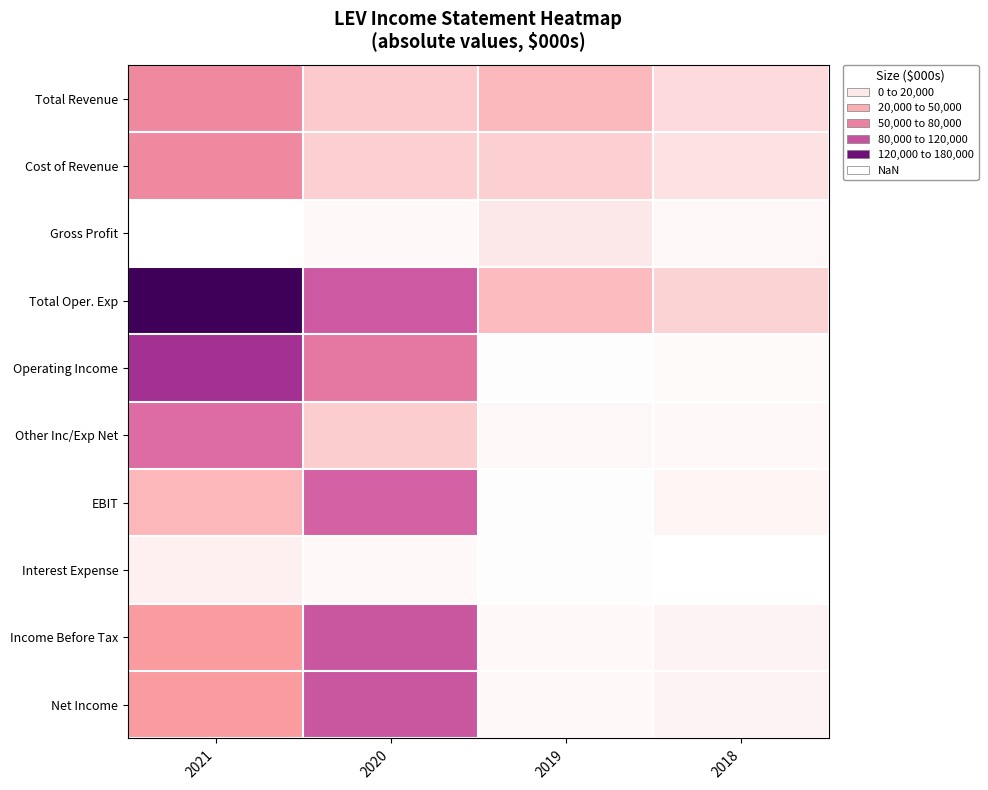

At how many categories does at least one series exceed 110409?

1